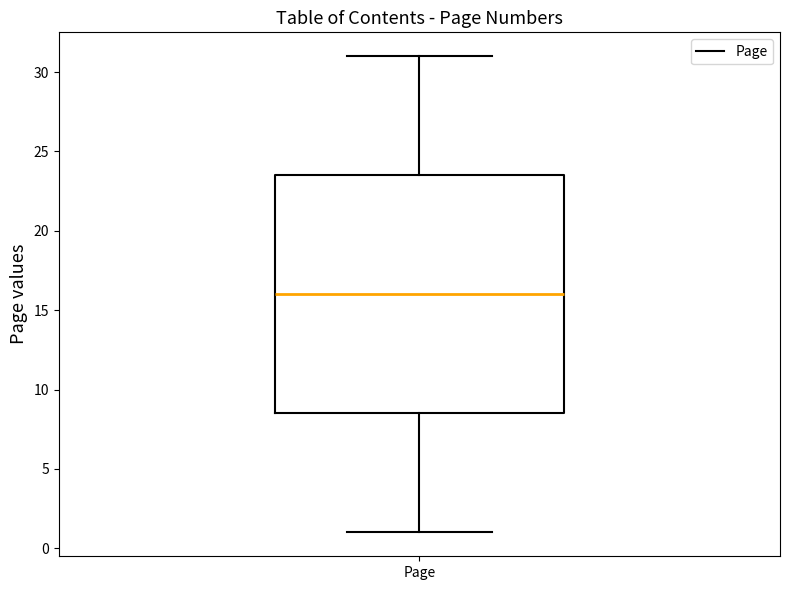

Transcribe this box plot: give where the median line is, the range the box spans, and where the two whiskers end, as read against the y-axis. The values are not printed on the chart, so give them approximately, as read against the axis.

median 16.0, box 8.5 to 23.5, whiskers 1.0 to 31.0